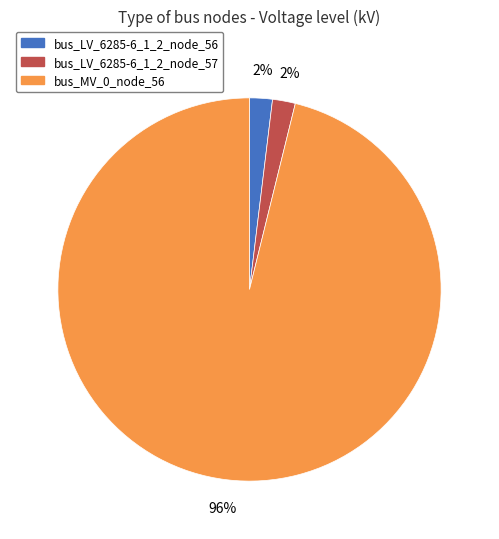

To the nearest percent, what is the difference between the bus_LV_6285-6_1_2_node_57 and bus_MV_0_node_56 slice percentages?

94%